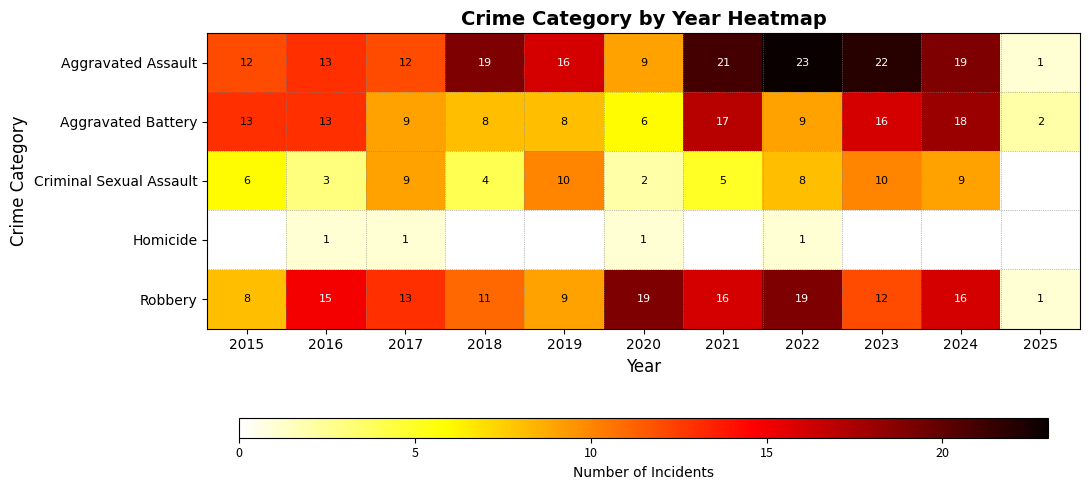

Is the value of Aggravated Battery at 2016 greater than the value of Homicide at 2017?

Yes